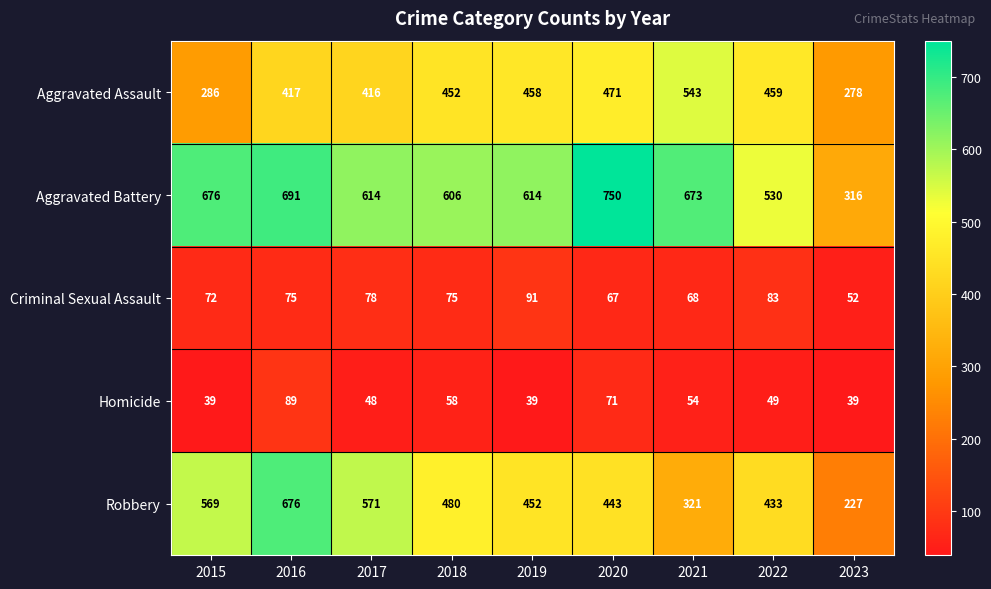

Where does the Aggravated Battery series first go above 614?

2015